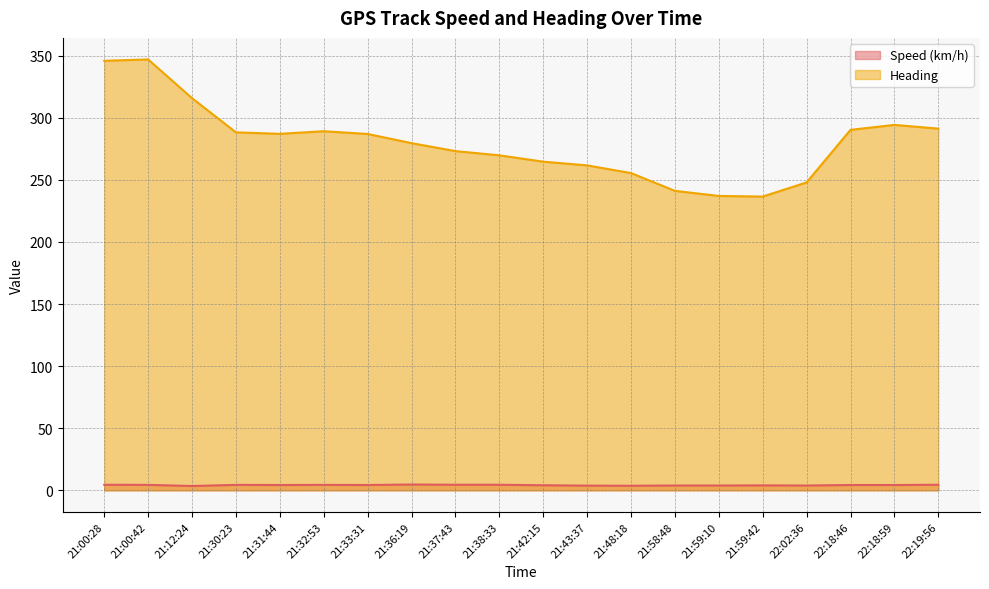

Rank the series by their maximum value, from highest to lowest.

Heading, Speed (km/h)